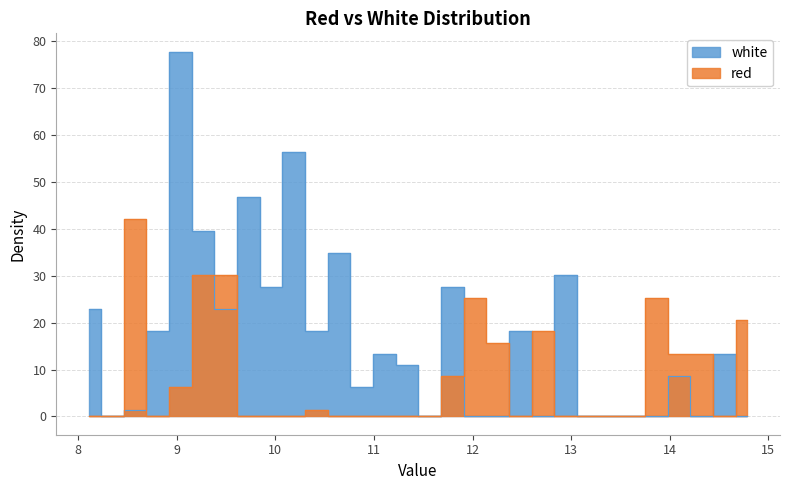

How many positive values does the white series have?

19